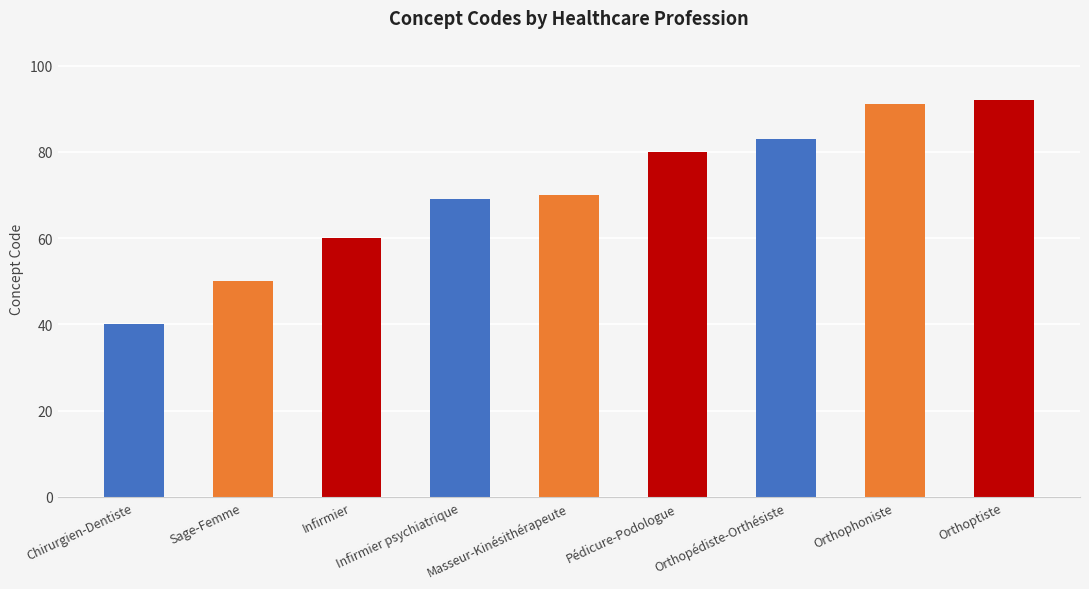

Reading left to right, extract all data points from this chart.

40	50	60	69	70	80	83	91	92